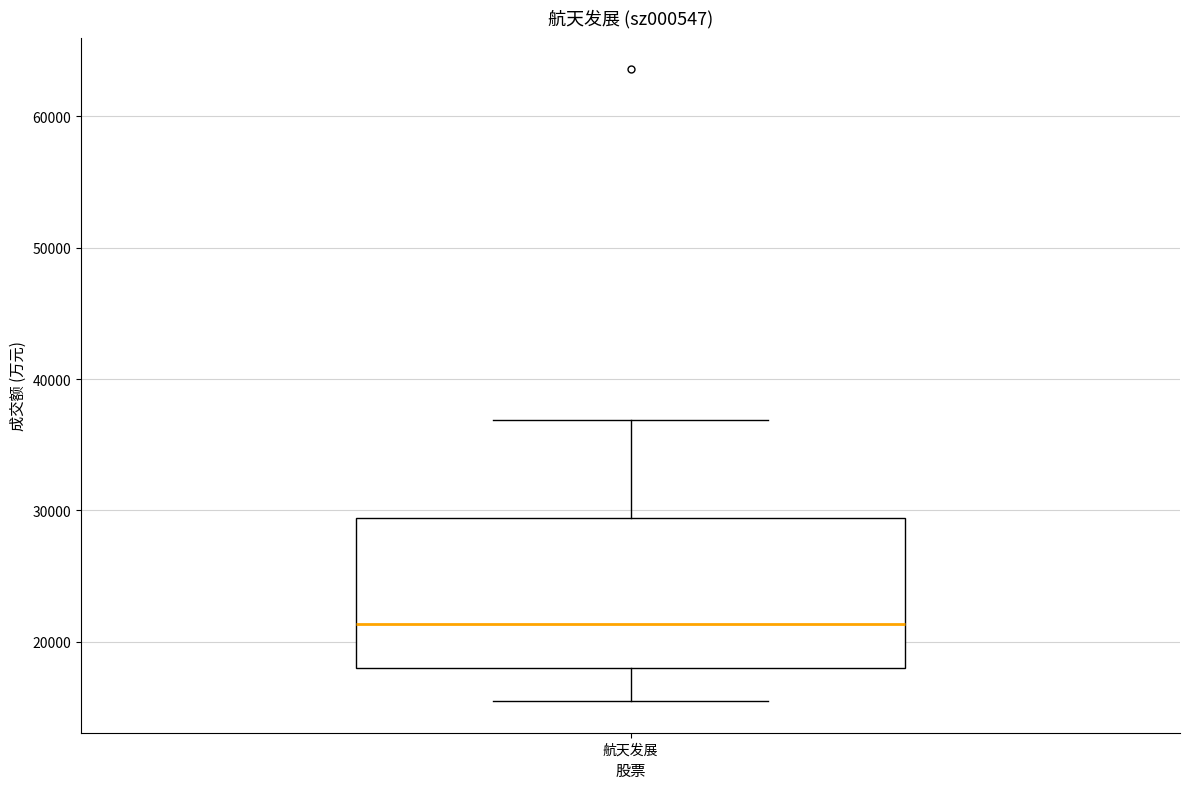

Where does the lower whisker of the box for 航天发展 end on the y-axis? The values are not printed on the chart, so give them approximately, as read against the axis.

15000